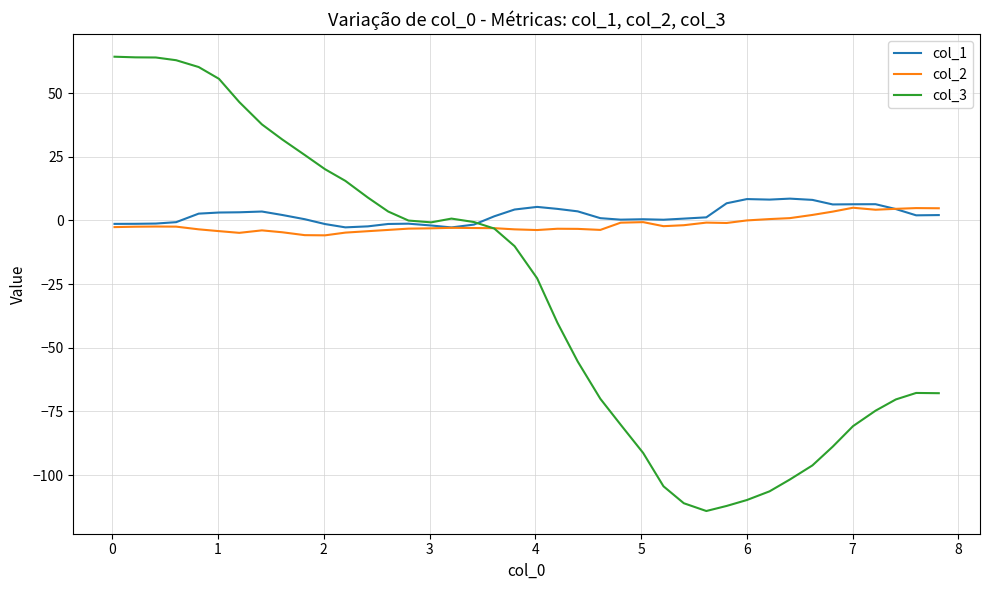

What is the greatest value displayed?

64.3